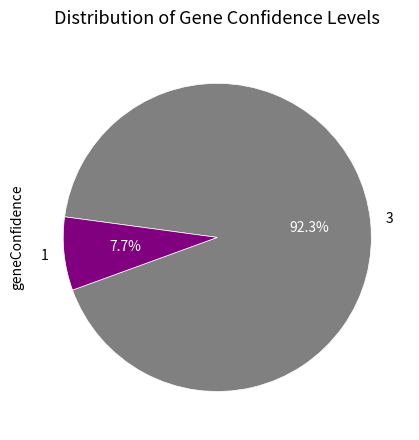

Is it true that 1 is 8% of the pie?

True